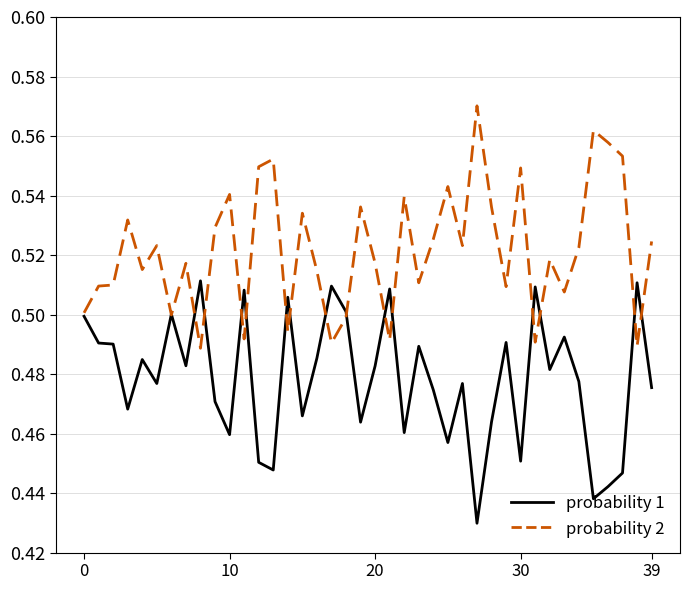

Rank the series by their average value, from lowest to highest.

probability 1, probability 2